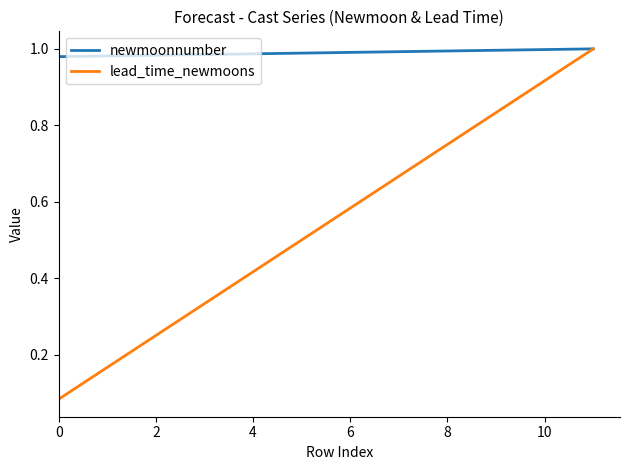

Is this an area chart (filled region under the line)?

No